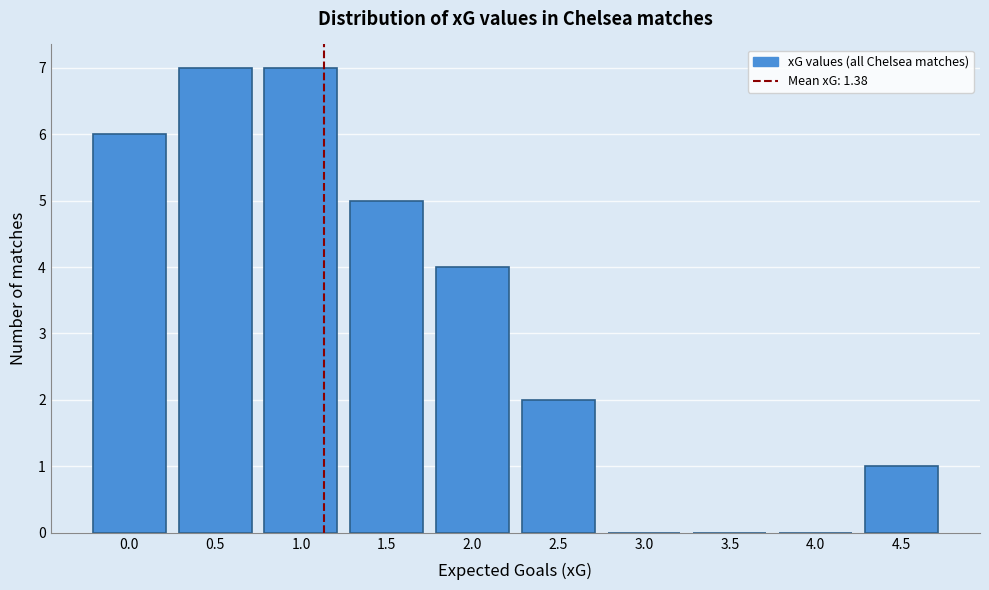

Reading left to right, extract all data points from this chart.

0.0=6	0.5=7	1.0=7	1.5=5	2.0=4	2.5=2	3.0=0	3.5=0	4.0=0	4.5=1